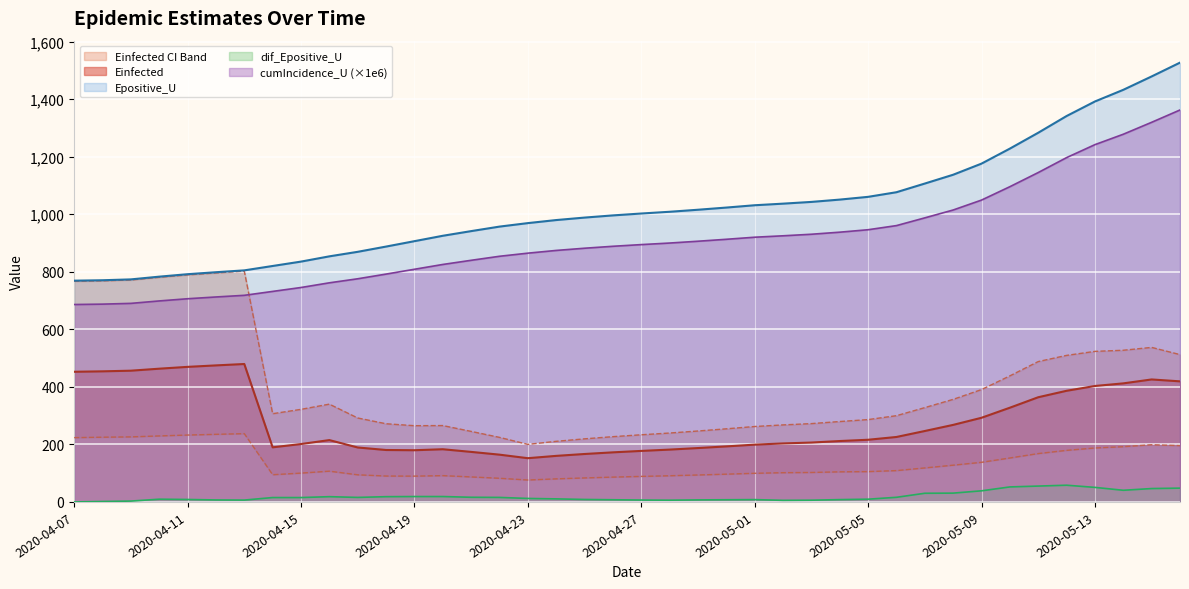

What is the total value across all series at 2020-04-22?

2298.1